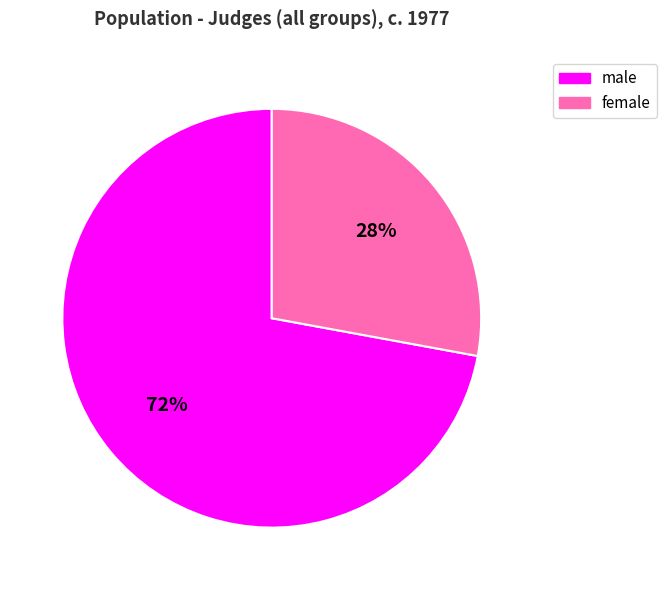

Which category accounts for the majority?

male